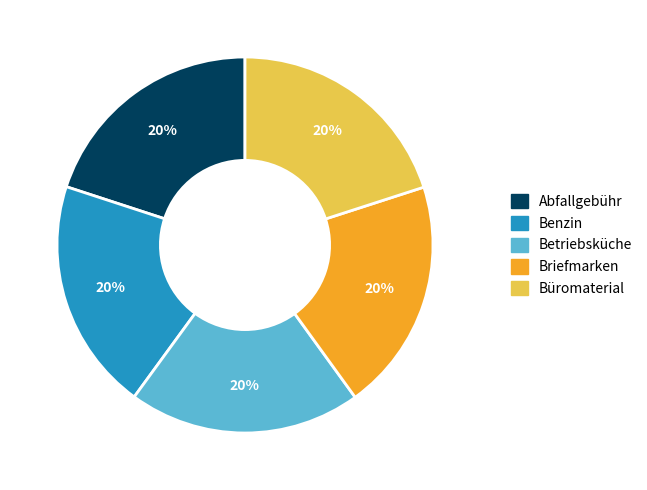

Is it true that Briefmarken is 20% of the pie?

True